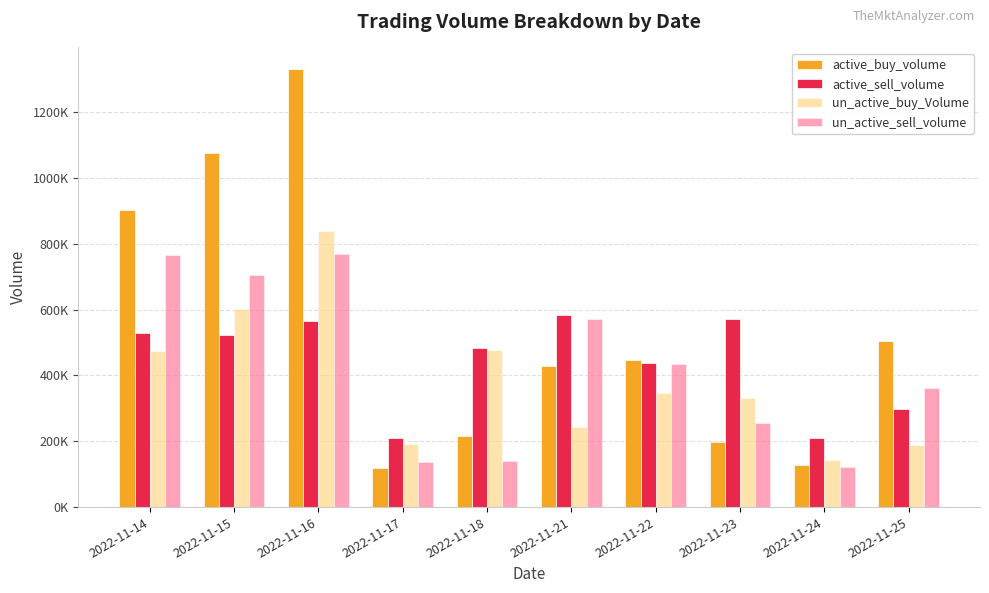

What is the sum of the un_active_sell_volume values at 2022-11-21 and 2022-11-25?

933392